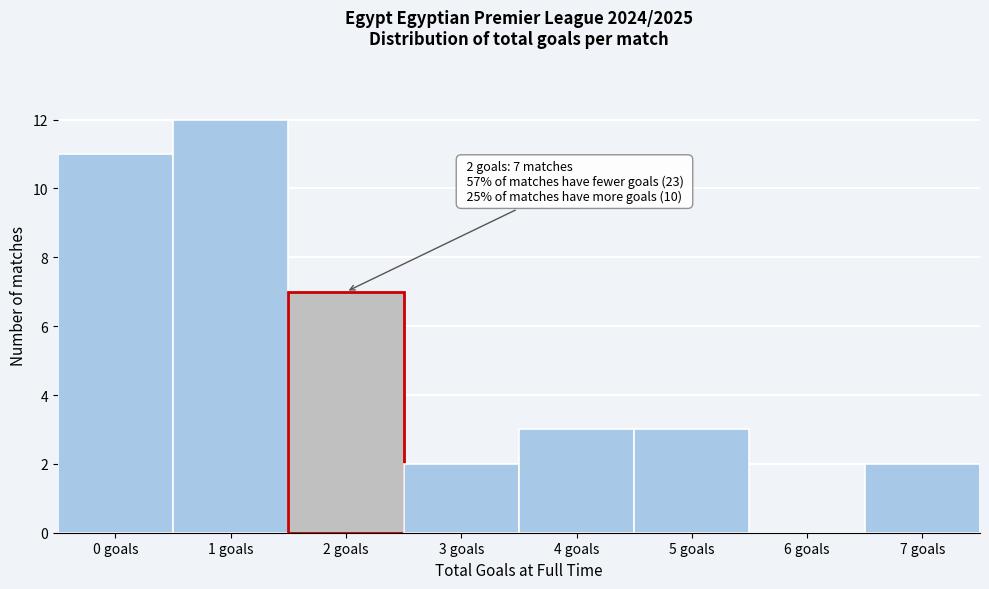

Reading left to right, extract all data points from this chart.

0 goals=11	1 goals=12	2 goals=7	3 goals=2	4 goals=3	5 goals=3	6 goals=0	7 goals=2